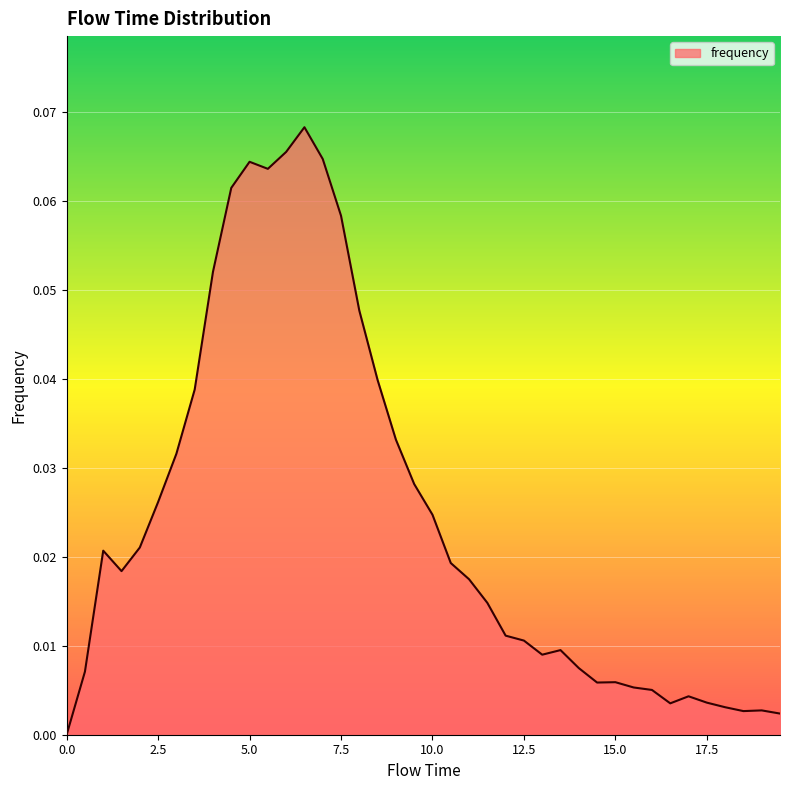

Reading left to right, transcribe all the data shown in this chart.

0.0=0.0	0.5=0.0	1.0=0.0	1.5=0.0	2.0=0.0	2.5=0.0	3.0=0.0	3.5=0.0	4.0=0.1	4.5=0.1	5.0=0.1	5.5=0.1	6.0=0.1	6.5=0.1	7.0=0.1	7.5=0.1	8.0=0.0	8.5=0.0	9.0=0.0	9.5=0.0	10.0=0.0	10.5=0.0	11.0=0.0	11.5=0.0	12.0=0.0	12.5=0.0	13.0=0.0	13.5=0.0	14.0=0.0	14.5=0.0	15.0=0.0	15.5=0.0	16.0=0.0	16.5=0.0	17.0=0.0	17.5=0.0	18.0=0.0	18.5=0.0	19.0=0.0	19.5=0.0